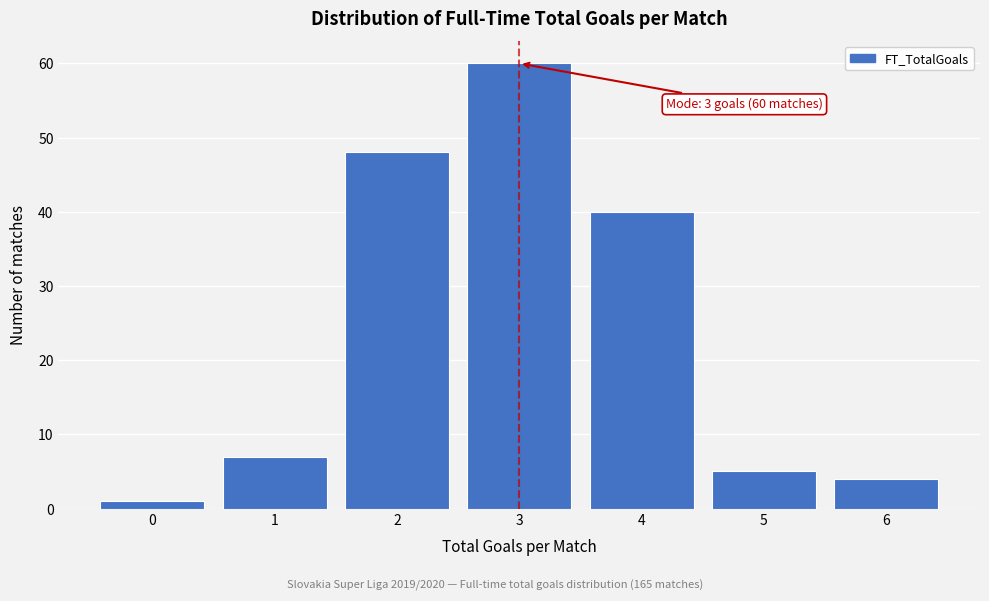

Reading right to left, transcribe all the data shown in this chart.

4	5	40	60	48	7	1